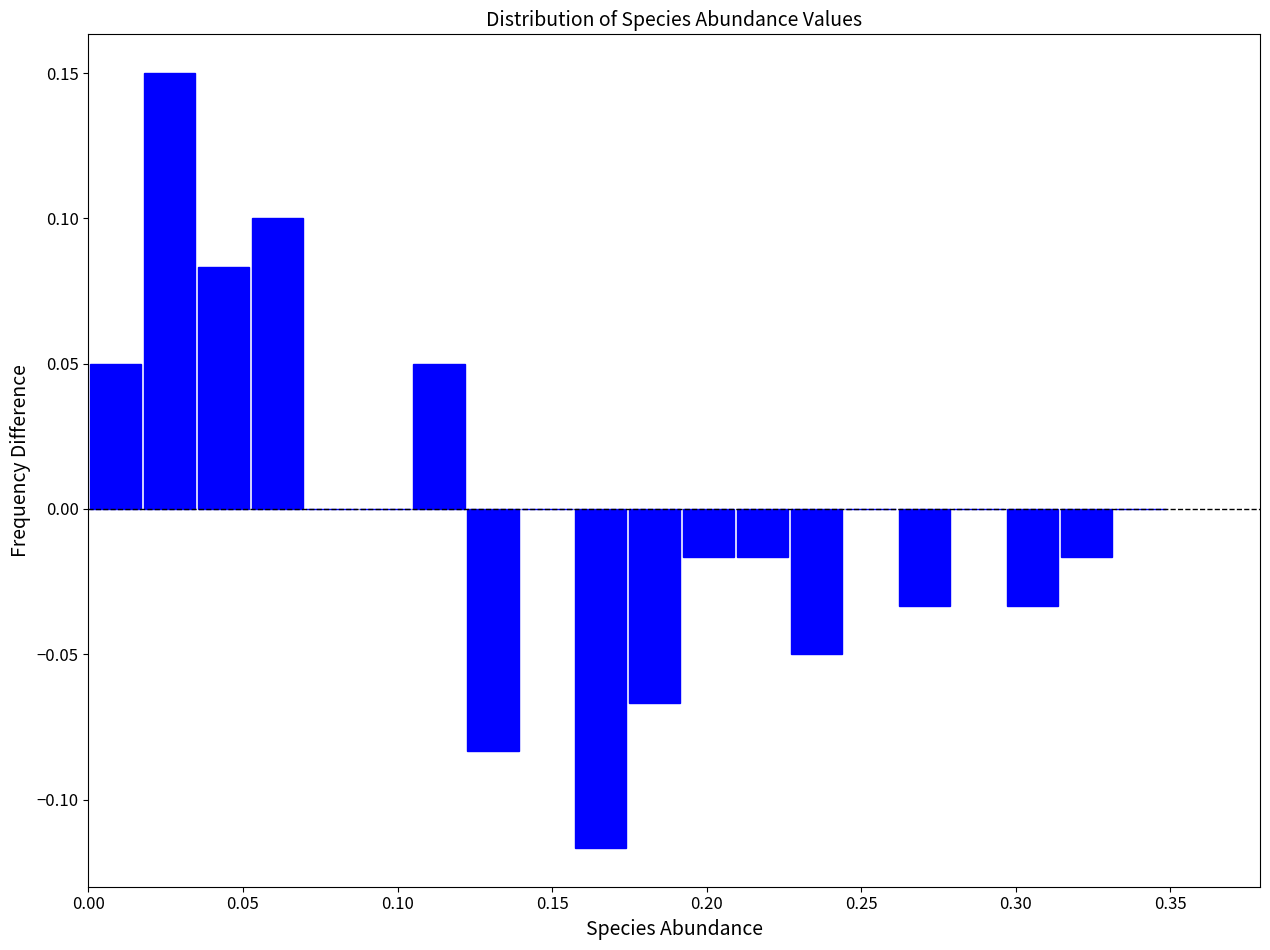

Around what value on the x-axis is the tallest bar? Give the approximate position of its centre, as read against the axis.

0.025